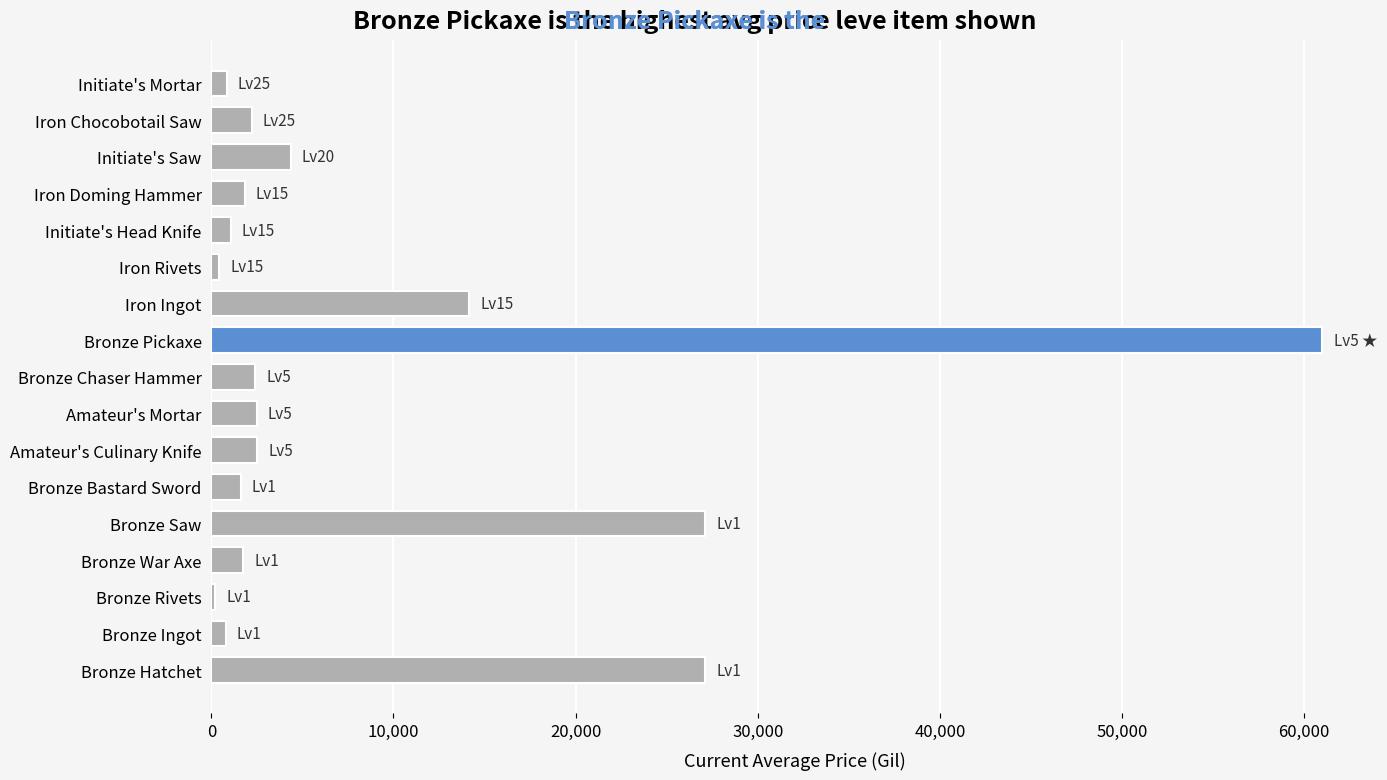

What is the difference between the second highest and minimum values?

26933.0